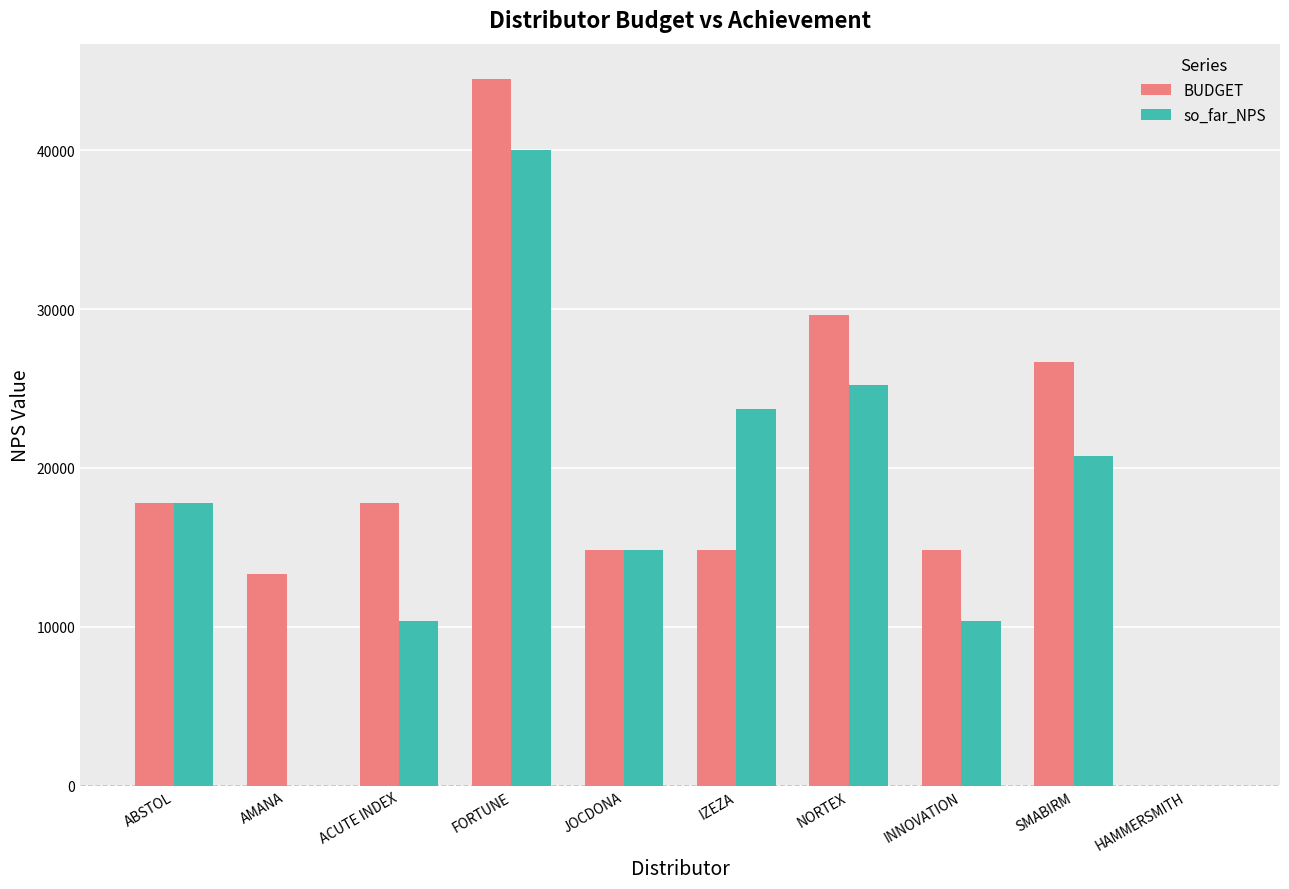

Reading left to right, list all the values displayed in this chart.

BUDGET: ABSTOL=17794.9	AMANA=13346.2	ACUTE INDEX=17794.9	FORTUNE=44487.3	JOCDONA=14829.1	IZEZA=14829.1	NORTEX=29658.2	INNOVATION=14829.1	SMABIRM=26692.4	HAMMERSMITH=0.0
so_far_NPS: ABSTOL=17794.9	AMANA=0.0	ACUTE INDEX=10380.3	FORTUNE=40038.3	JOCDONA=14829.0	IZEZA=23726.4	NORTEX=25209.3	INNOVATION=10380.3	SMABIRM=20760.6	HAMMERSMITH=0.0